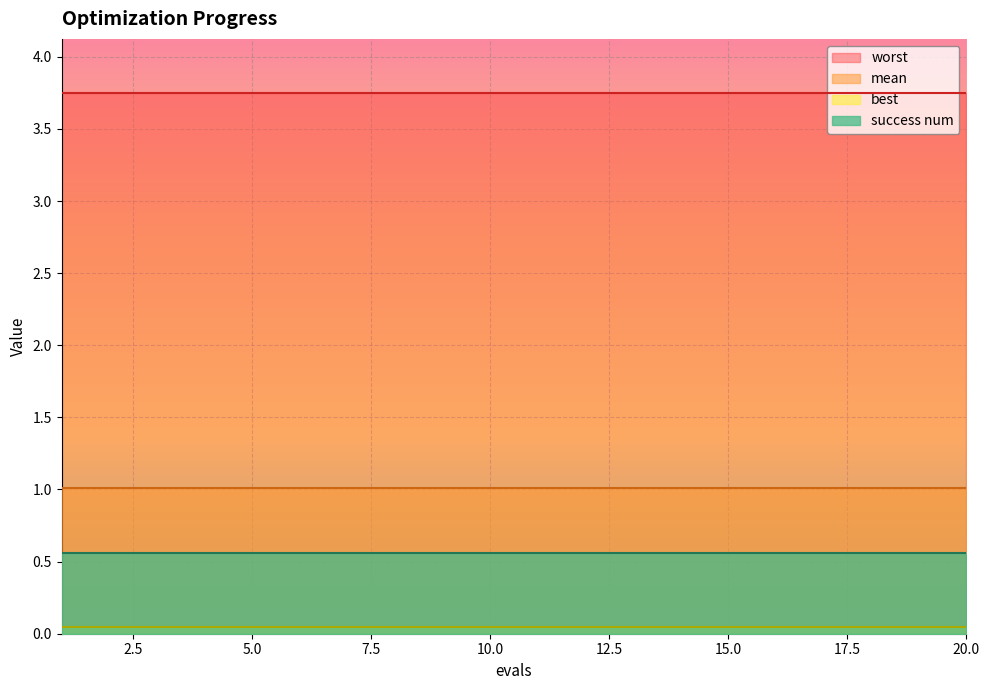

True or false: mean has a value of 1.8 at 5.0.

False